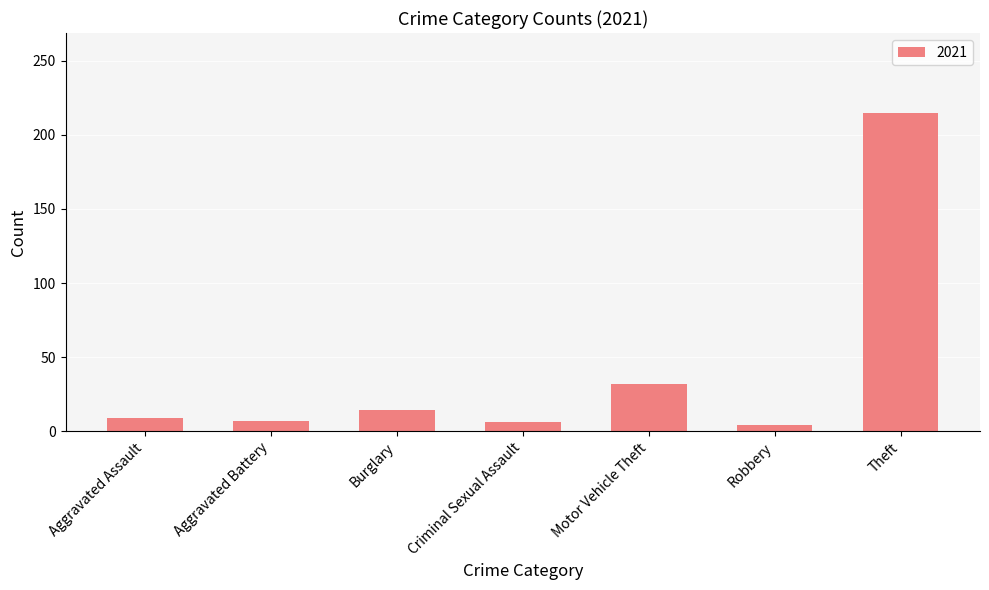

What is the label of the 7th bar from the left?

Theft